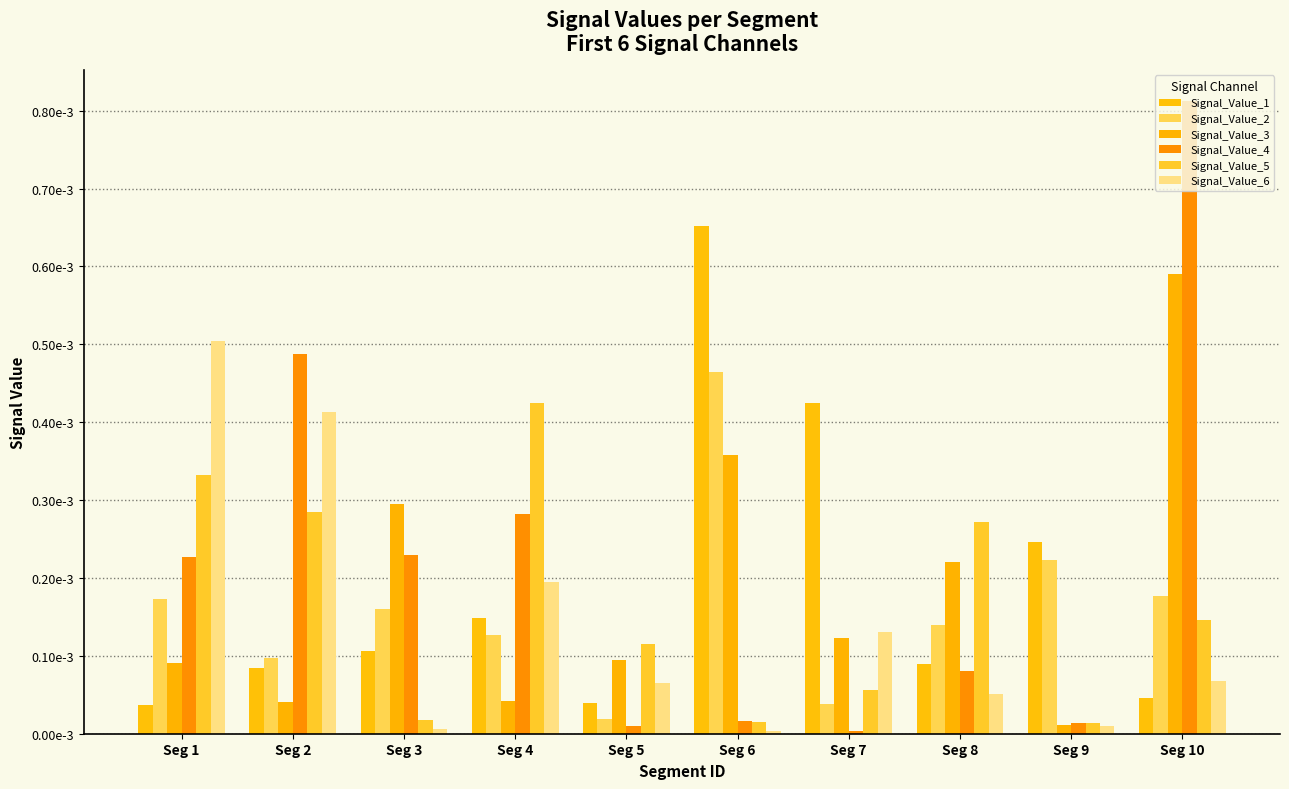

Is the value of Signal_Value_6 at Seg 2 greater than the value of Signal_Value_5 at Seg 6?

Yes